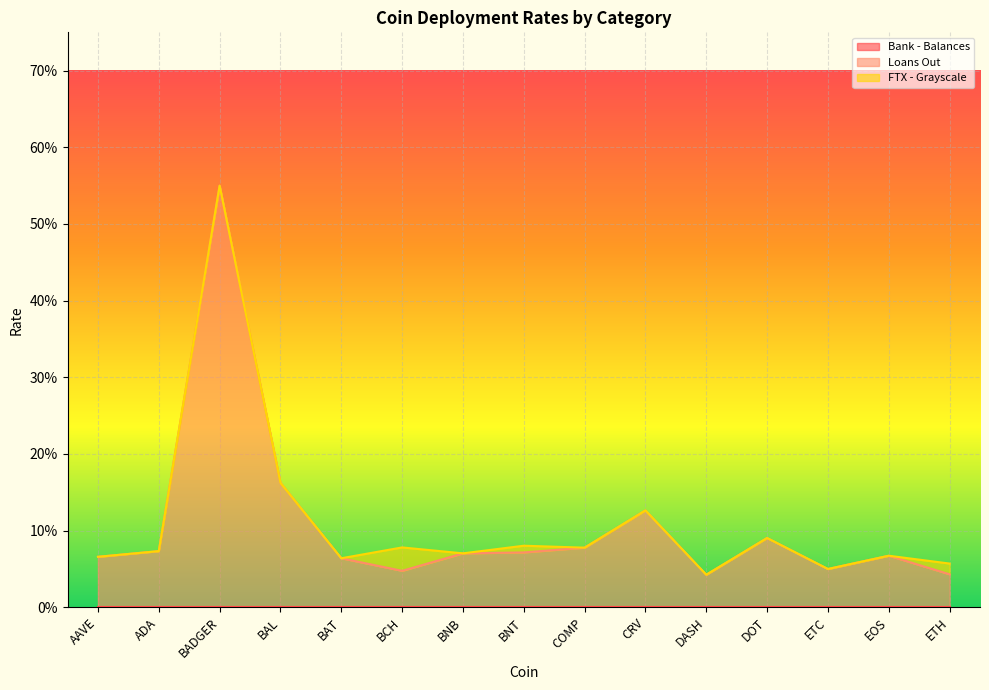

What is the label of the 10th point from the left?

CRV